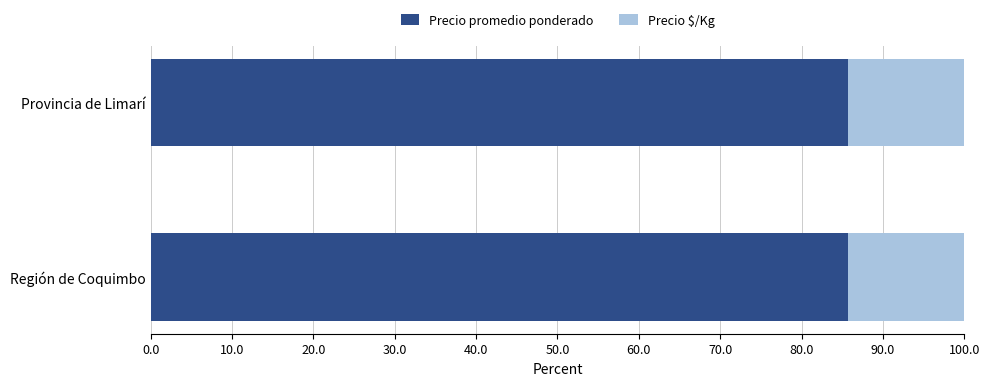

The value of Precio promedio ponderado at Provincia de Limarí is 137.1. True or false?

False